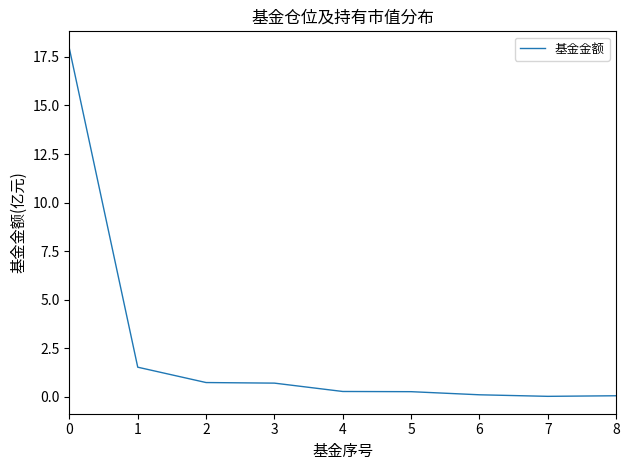

The chart shows a value of 0.0 at 7. True or false?

True